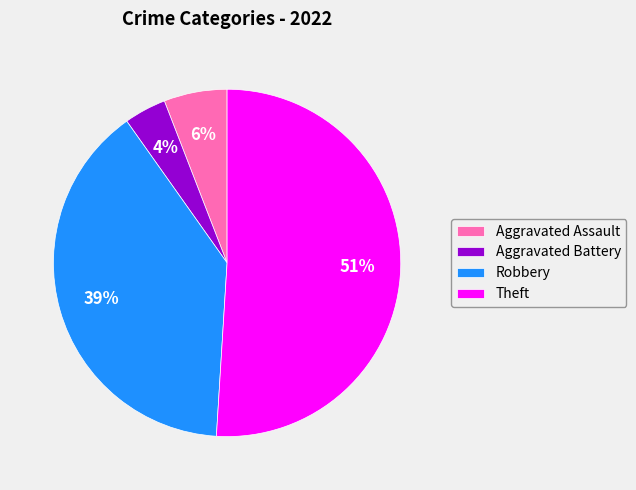

Rank the categories by value from highest to lowest.

Theft, Robbery, Aggravated Assault, Aggravated Battery